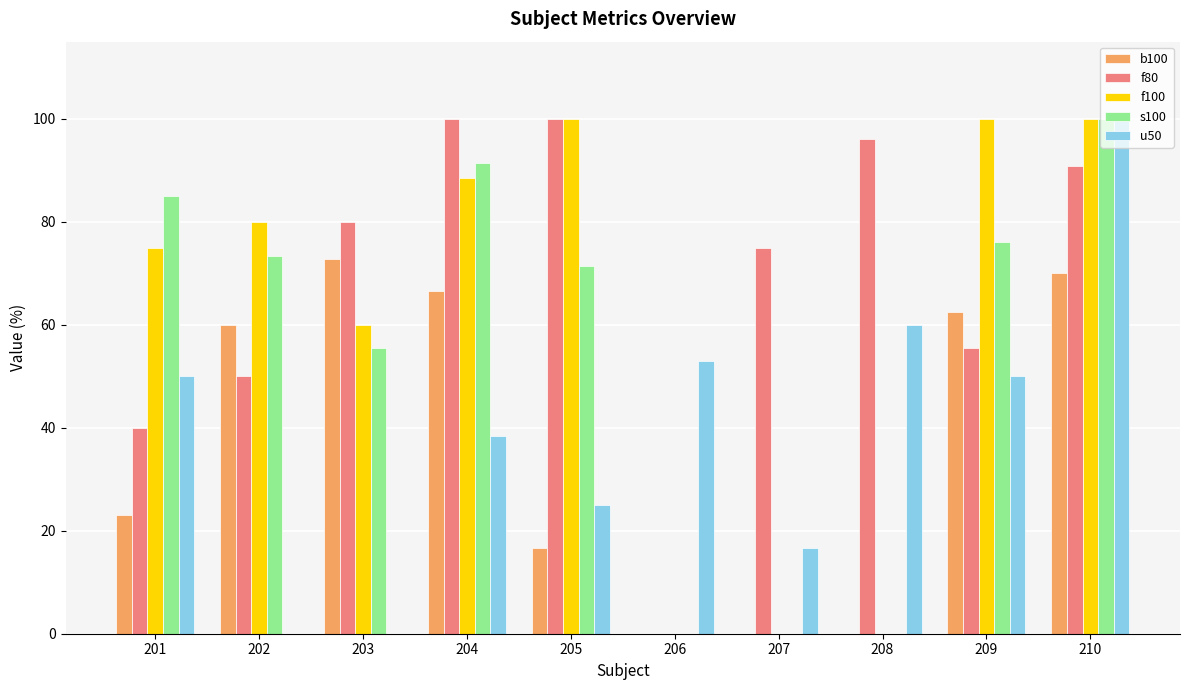

True or false: f80 has a value of 175.1 at 205.

False